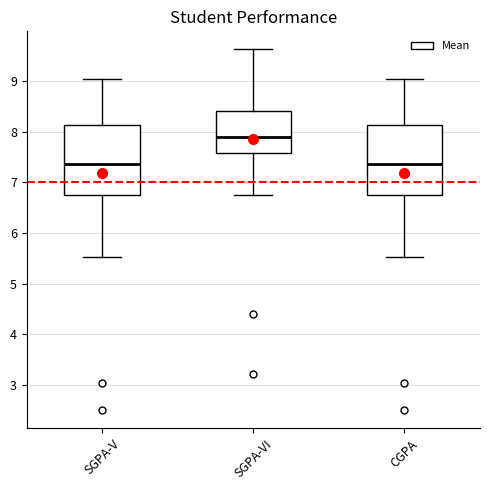

Which box's median line is the highest?

SGPA-VI